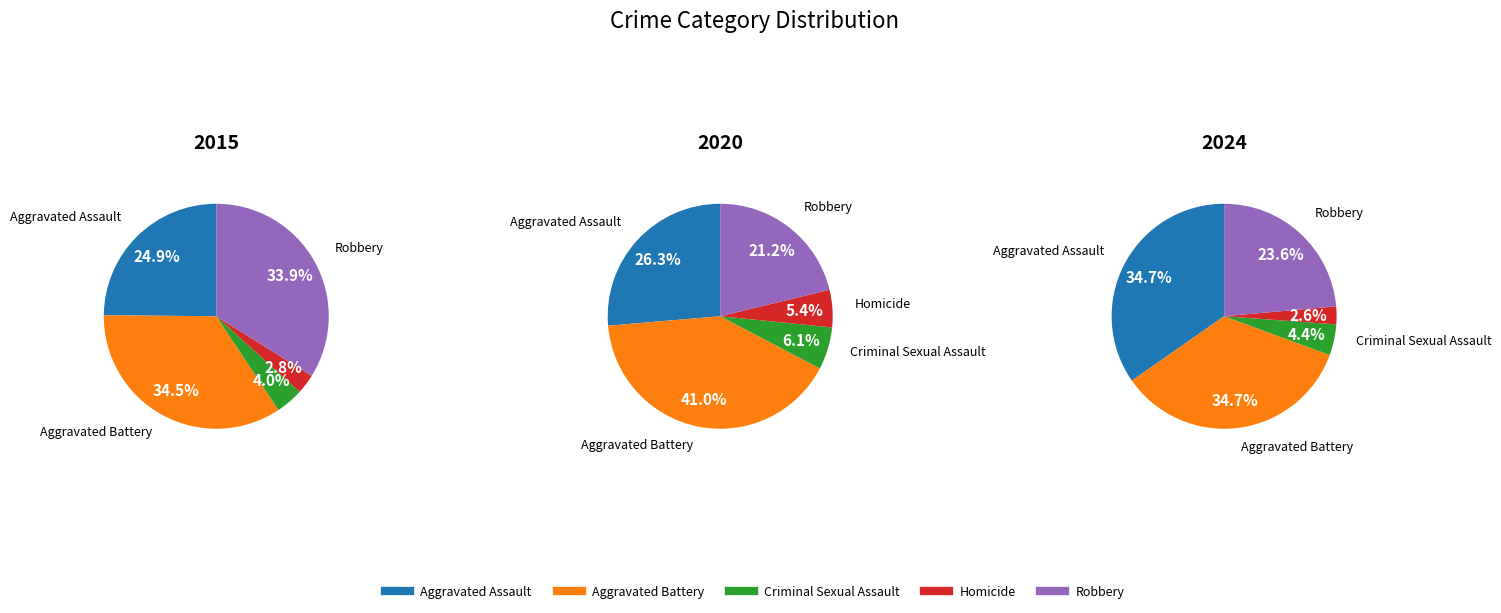

Which category has the smallest portion of the pie?

Homicide